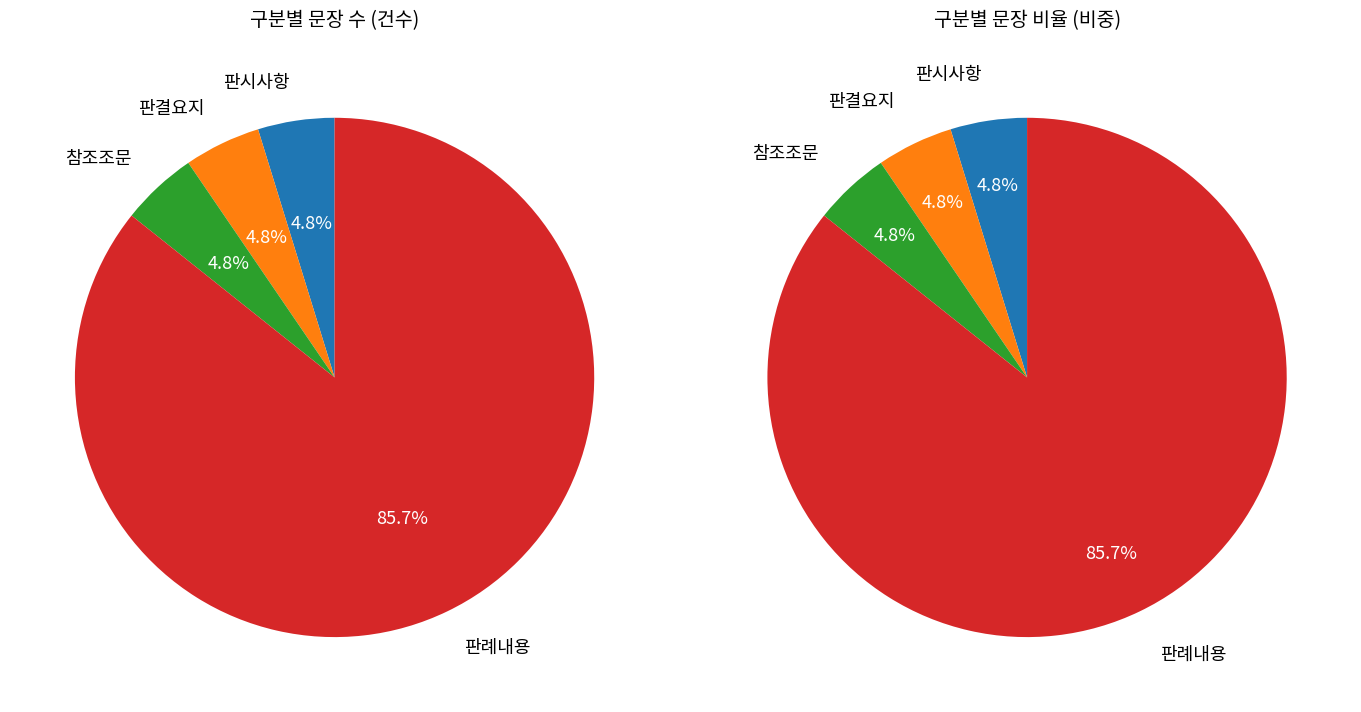

How many slices are in this pie chart?

4